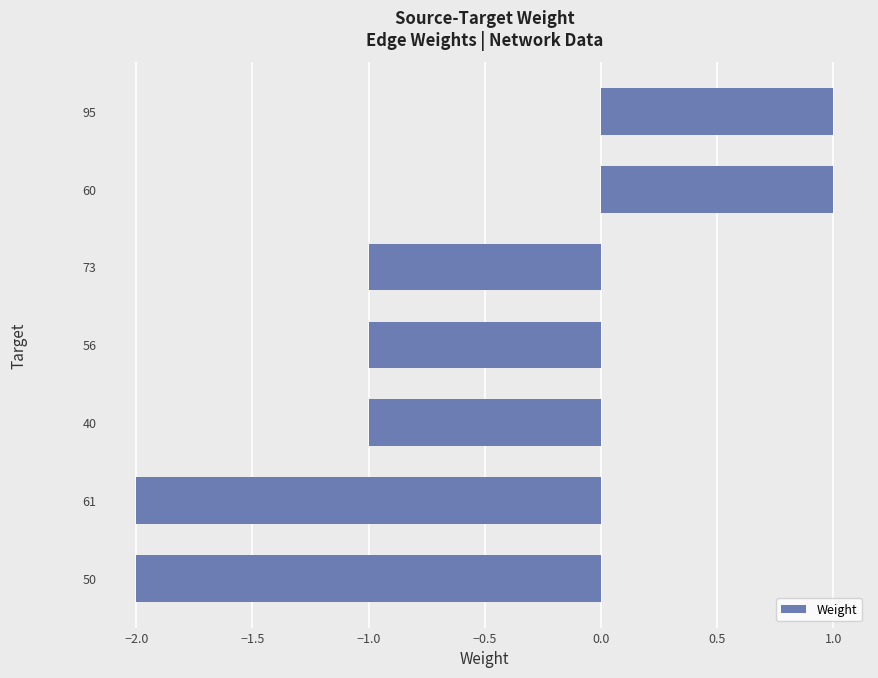

What is the difference between the second highest and minimum values?

3